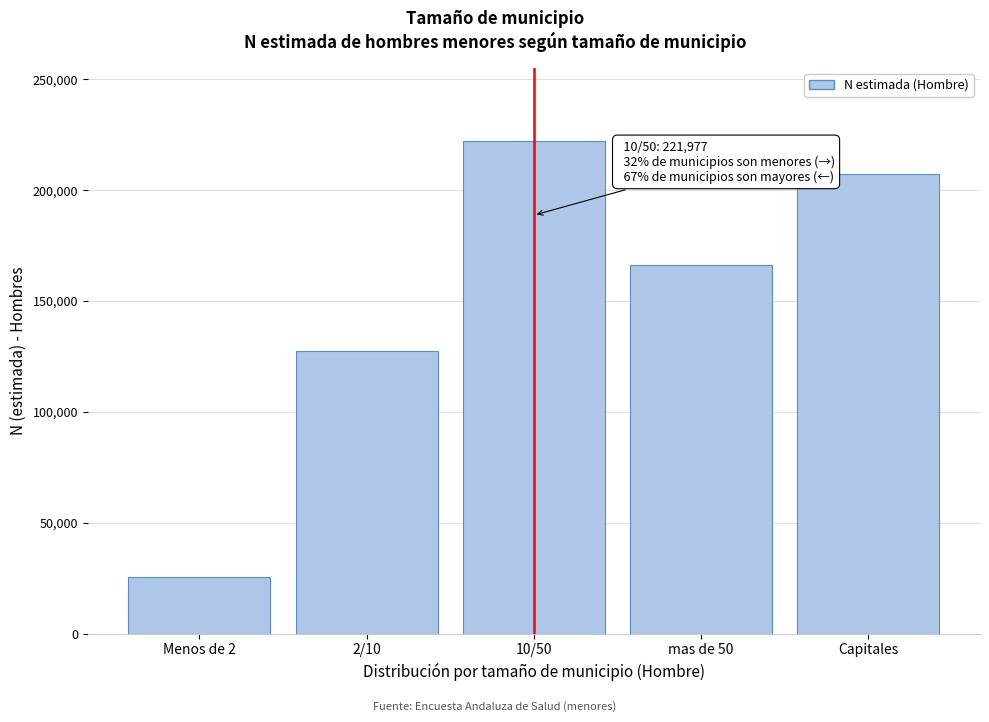

Reading left to right, transcribe all the data shown in this chart.

25455	127643	221977	165985	207082